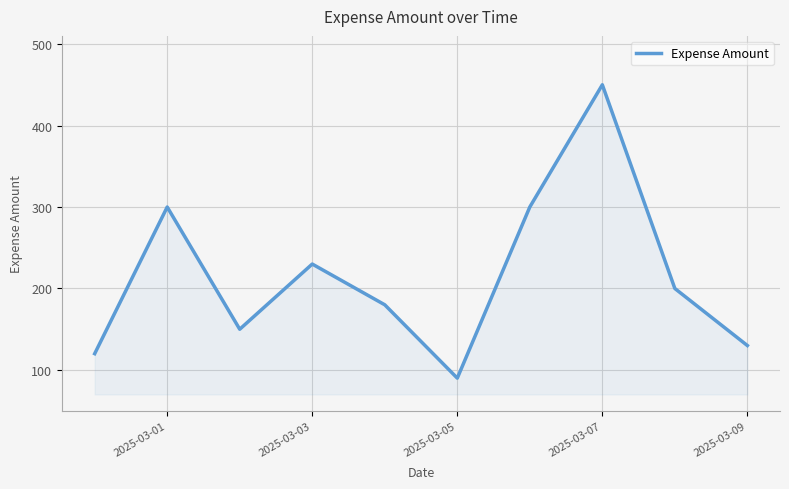

What is the difference between the maximum and minimum values?

360